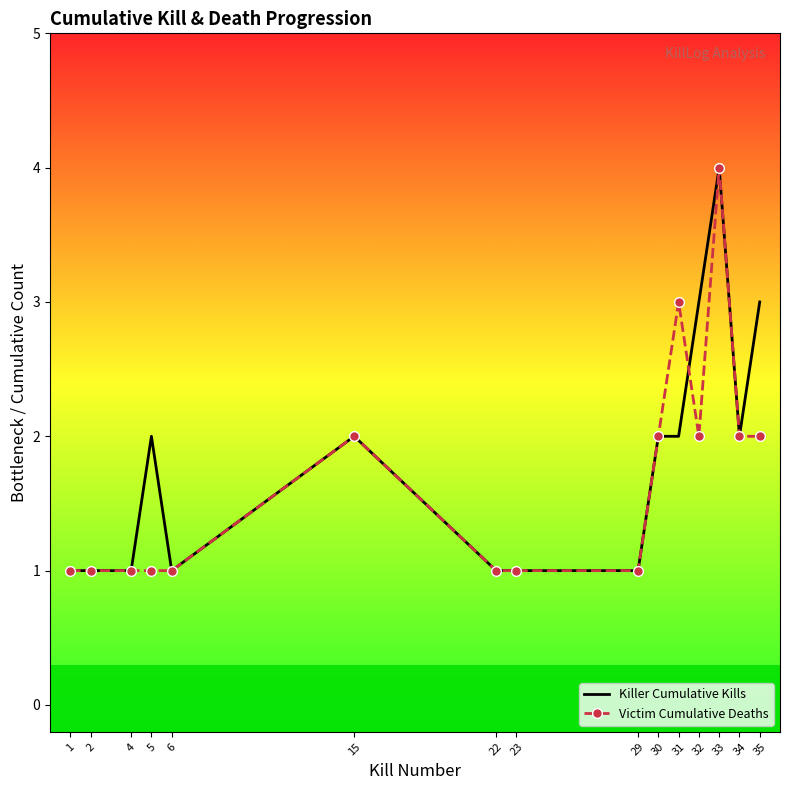

True or false: Killer Cumulative Kills has a value of 2 at 31.

True